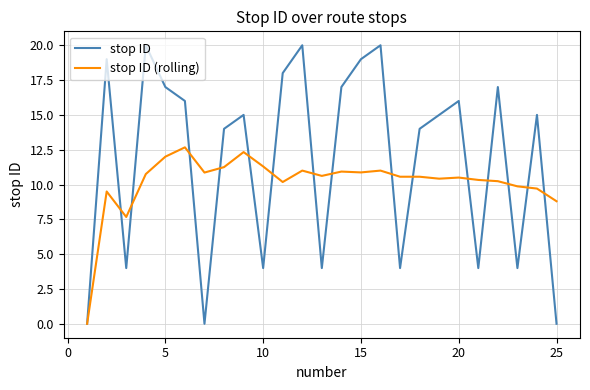

Which series has the largest range (max minus min)?

stop ID